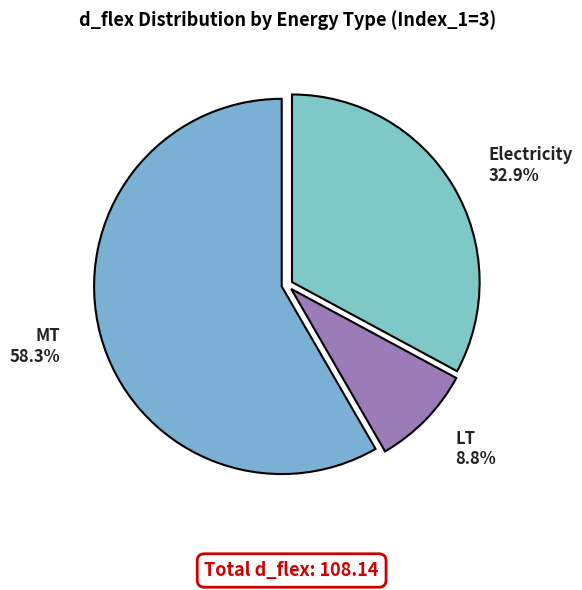

Between MT and LT, which is larger?

MT